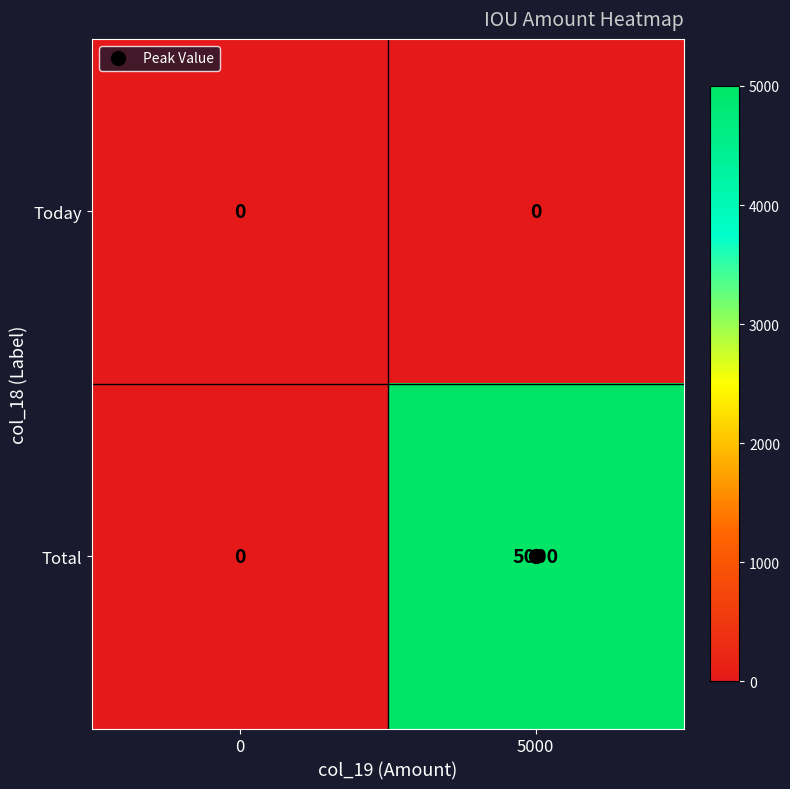

What is the total value across all series at 5000?

5000